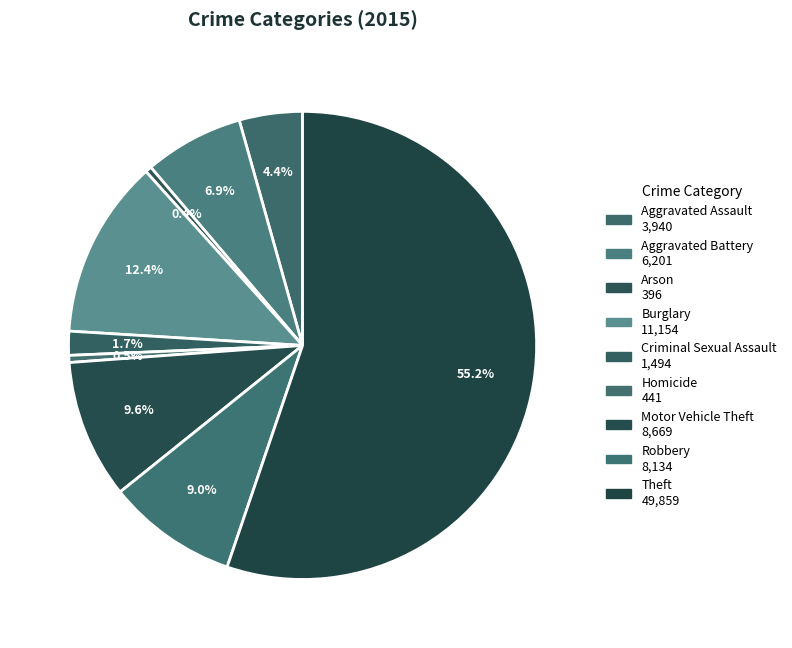

How many segments does this pie chart have?

9